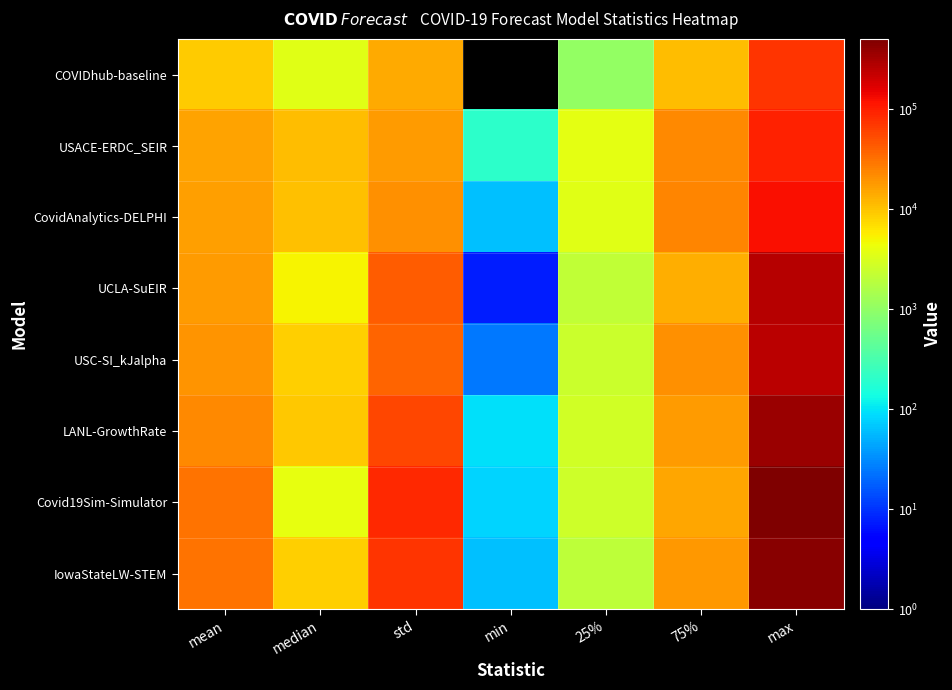

Which series has the largest total across all categories?

Covid19Sim-Simulator